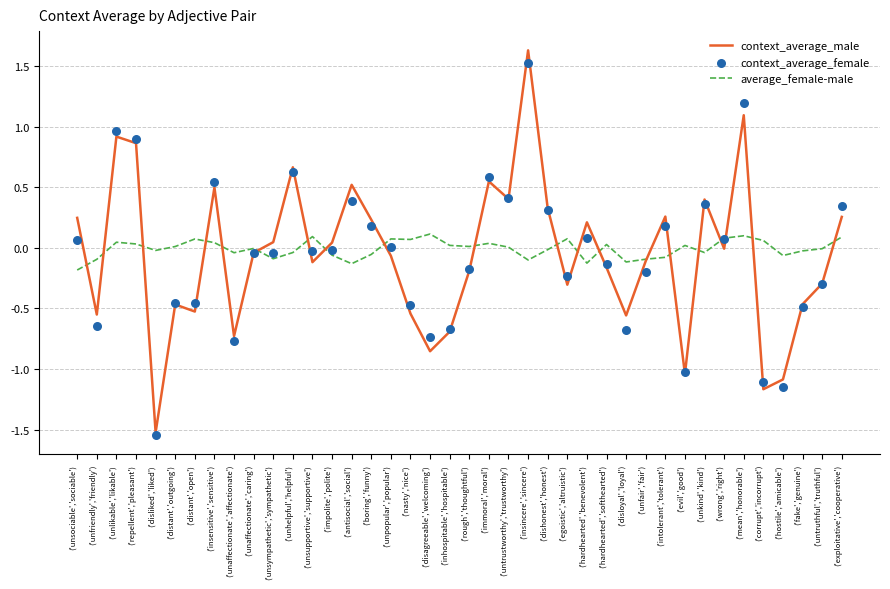

Is the value of context_average_female at ('evil','good') greater than the value of context_average_male at ('unsupportive','supportive')?

No